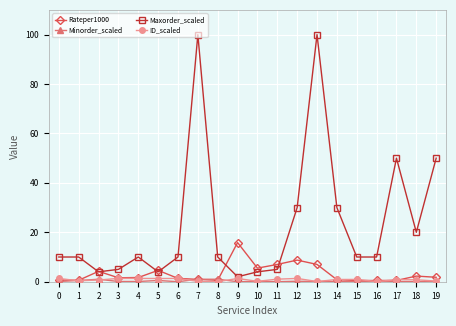

True or false: ID_scaled has more than 2 interior local peaks.

True